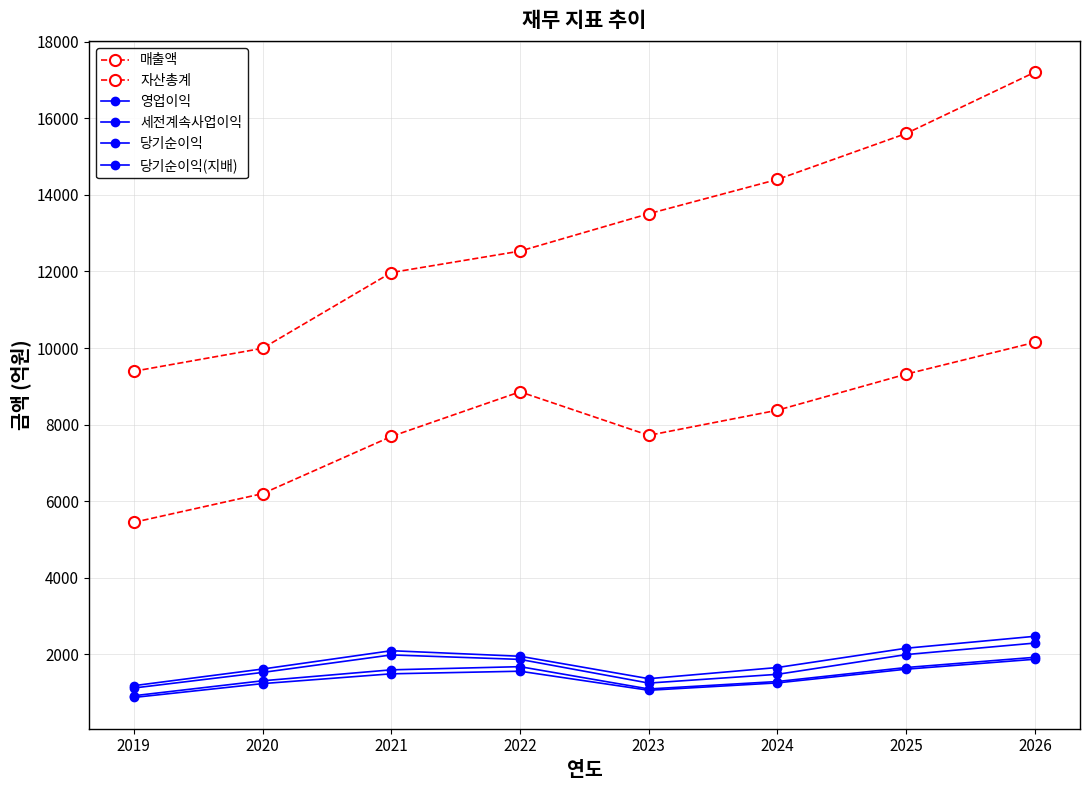

Reading left to right, extract all data points from this chart.

매출액: 2019=5443	2020=6193	2021=7687	2022=8855	2023=7717	2024=8374	2025=9317	2026=10148
자산총계: 2019=9392	2020=9992	2021=11972	2022=12533	2023=13510	2024=14407	2025=15608	2026=17211
영업이익: 2019=1112	2020=1519	2021=1977	2022=1860	2023=1241	2024=1470	2025=1986	2026=2287
세전계속사업이익: 2019=1173	2020=1608	2021=2087	2022=1942	2023=1356	2024=1648	2025=2152	2026=2464
당기순이익: 2019=910	2020=1301	2021=1587	2022=1670	2023=1087	2024=1282	2025=1648	2026=1915
당기순이익(지배): 2019=865	2020=1227	2021=1483	2022=1551	2023=1053	2024=1246	2025=1604	2026=1864